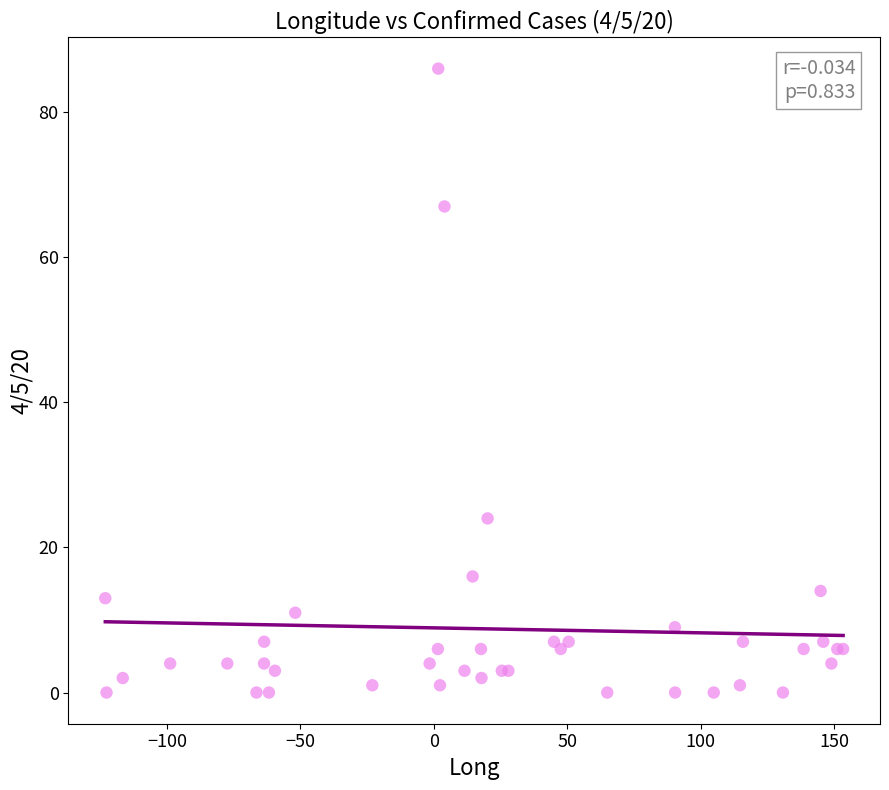

What Y value in the scatter plot is closest to 43?

24